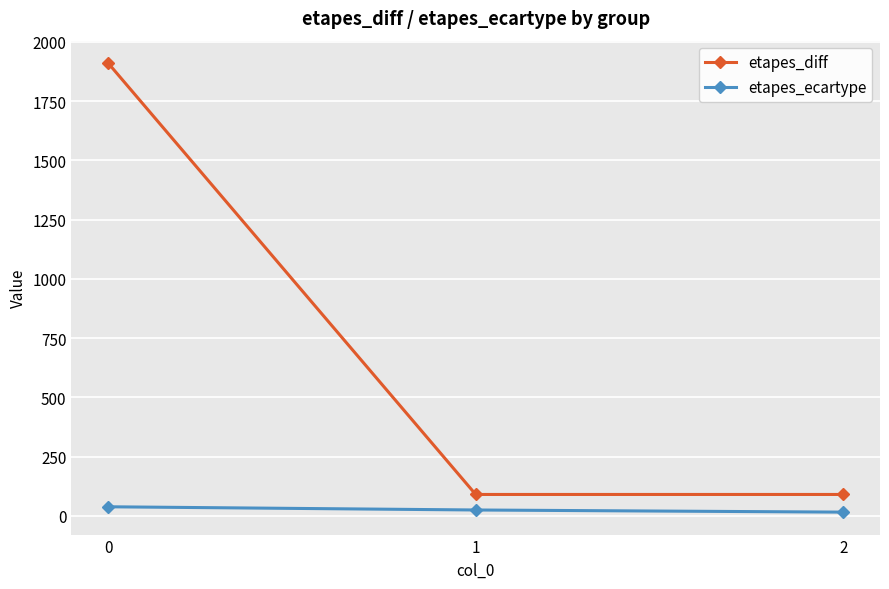

Which series has the widest spread of values?

etapes_diff